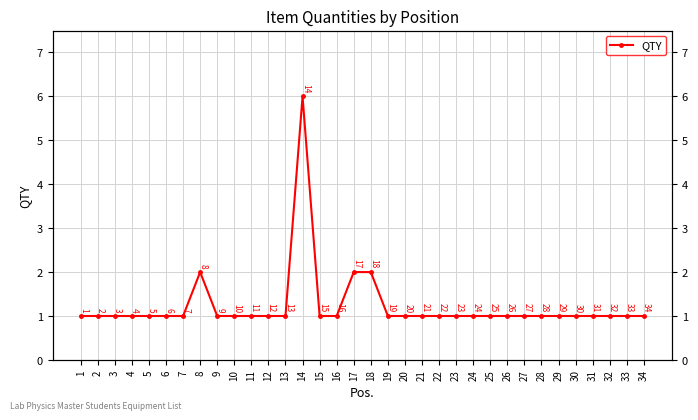

Reading left to right, transcribe all the data shown in this chart.

1=1	2=1	3=1	4=1	5=1	6=1	7=1	8=2	9=1	10=1	11=1	12=1	13=1	14=6	15=1	16=1	17=2	18=2	19=1	20=1	21=1	22=1	23=1	24=1	25=1	26=1	27=1	28=1	29=1	30=1	31=1	32=1	33=1	34=1